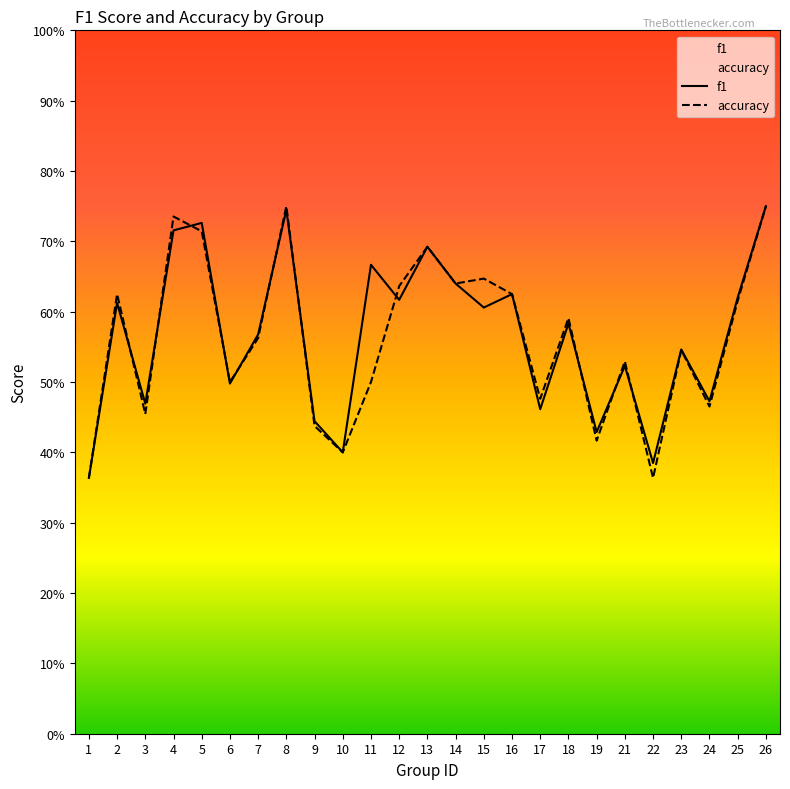

Reading left to right, what are all the values shown in this chart?

f1: 1=0.4	2=0.6	3=0.5	4=0.7	5=0.7	6=0.5	7=0.6	8=0.7	9=0.4	10=0.4	11=0.7	12=0.6	13=0.7	14=0.6	15=0.6	16=0.6	17=0.5	18=0.6	19=0.4	21=0.5	22=0.4	23=0.5	24=0.5	25=0.6	26=0.8
accuracy: 1=0.4	2=0.6	3=0.5	4=0.7	5=0.7	6=0.5	7=0.6	8=0.8	9=0.4	10=0.4	11=0.5	12=0.6	13=0.7	14=0.6	15=0.6	16=0.6	17=0.5	18=0.6	19=0.4	21=0.5	22=0.4	23=0.5	24=0.5	25=0.6	26=0.8